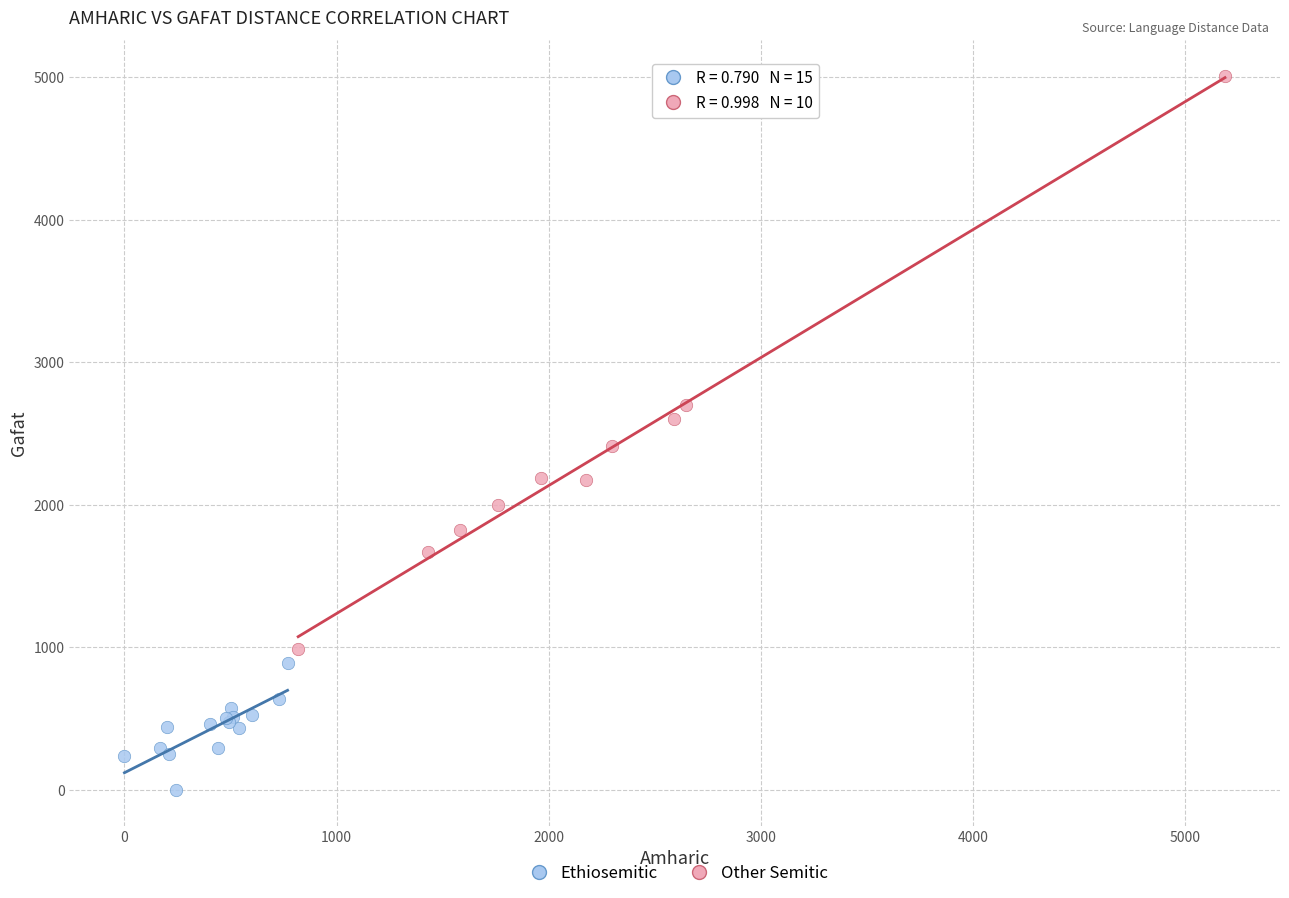

Which series has the widest spread of Y values?

Other Semitic